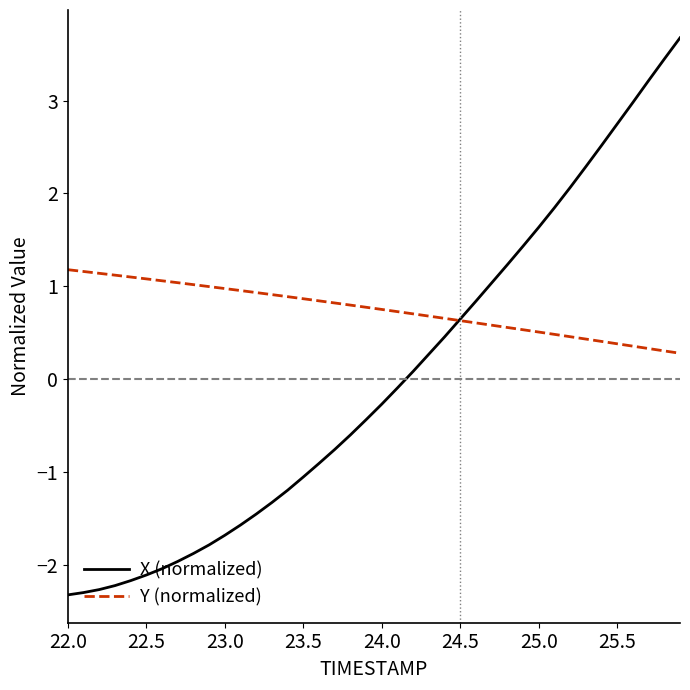

What is the lowest value of the Y (normalized) series?

0.3